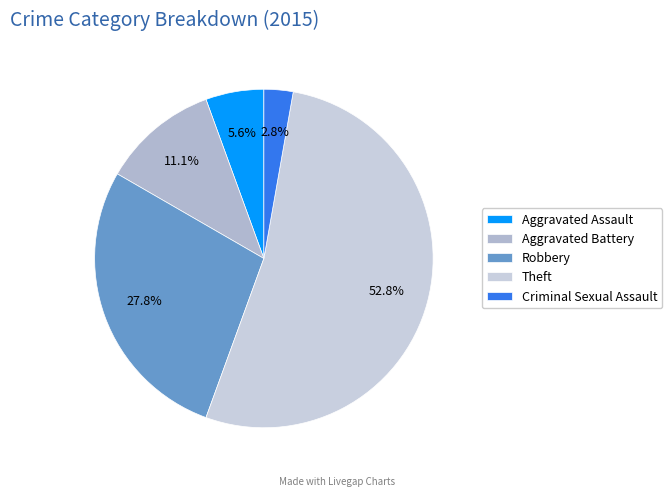

Which has a higher value, Robbery or Criminal Sexual Assault?

Robbery